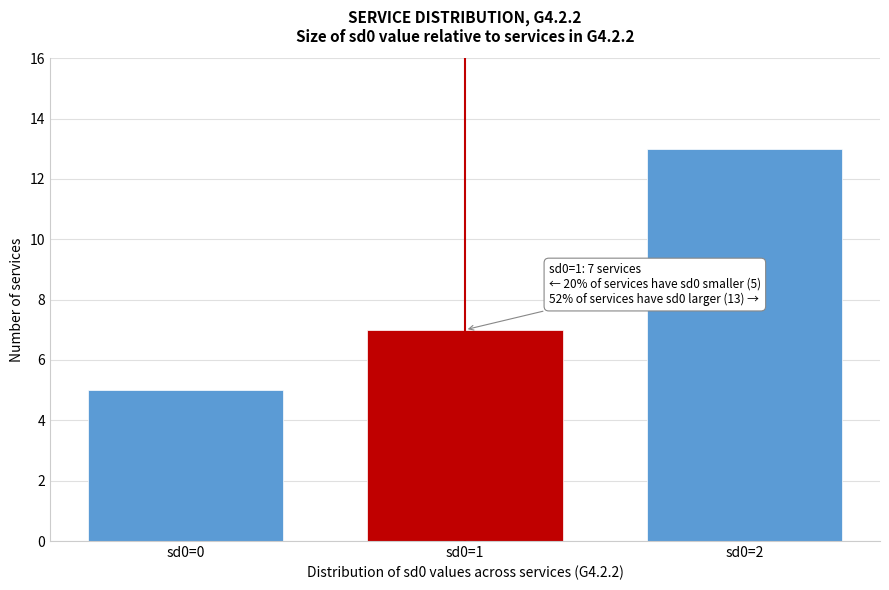

Reading left to right, list all the values displayed in this chart.

5	7	13